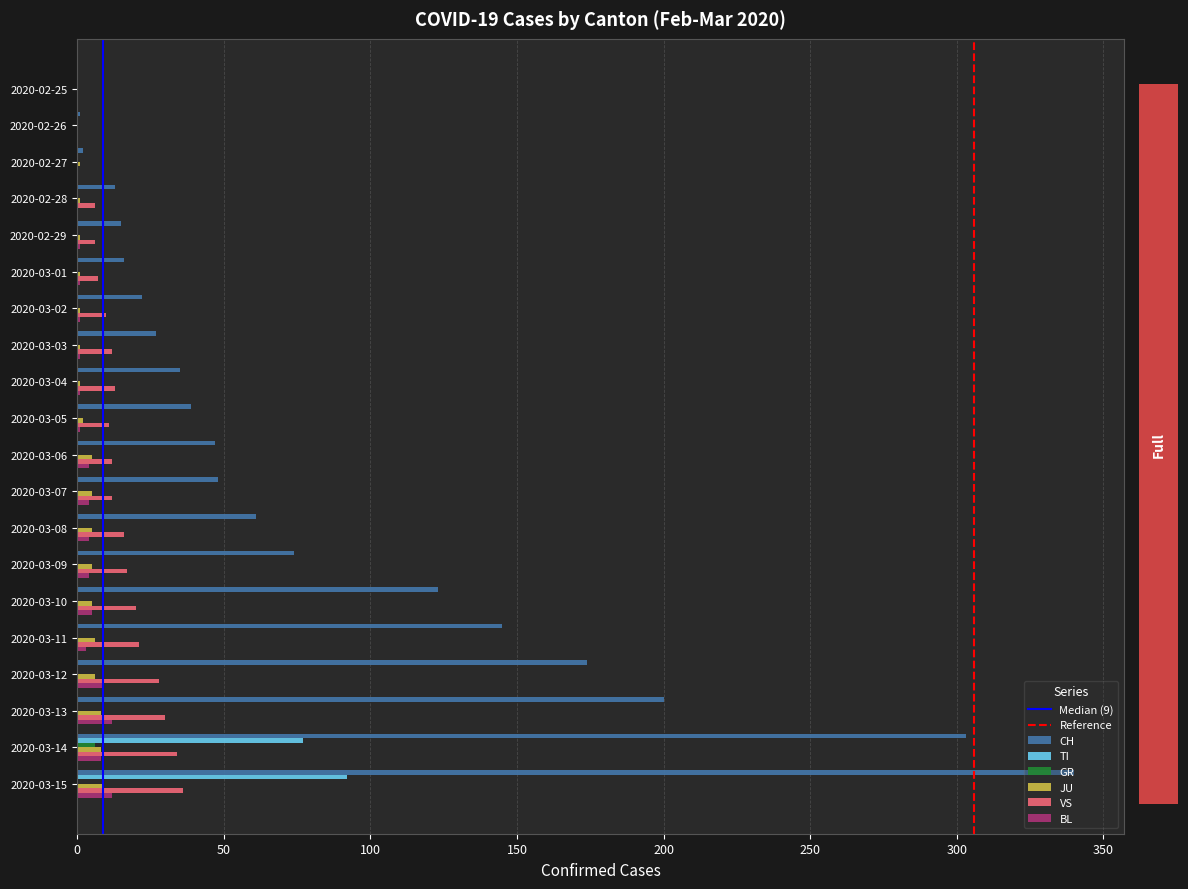

Which series changed the most between 2020-03-08 and 2020-03-15?

CH